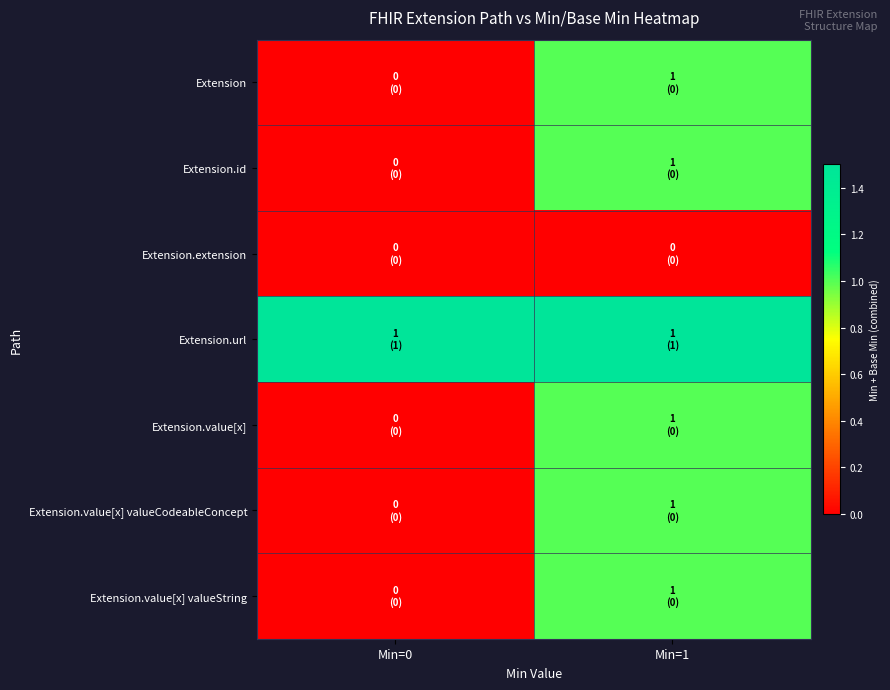

What is the total value across all series at Min=1?

6.5